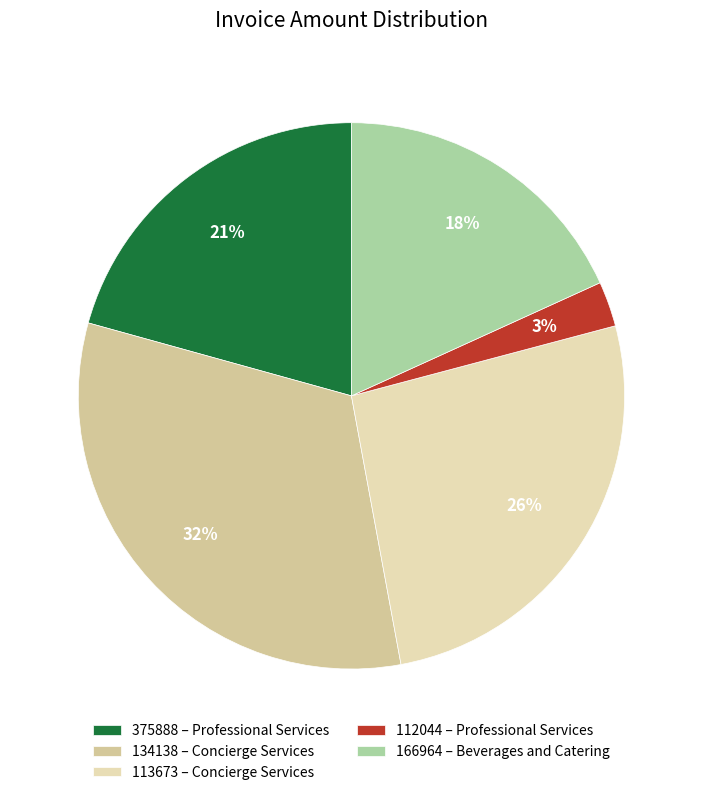

True or false: 112044 accounts for 3% of the total.

True